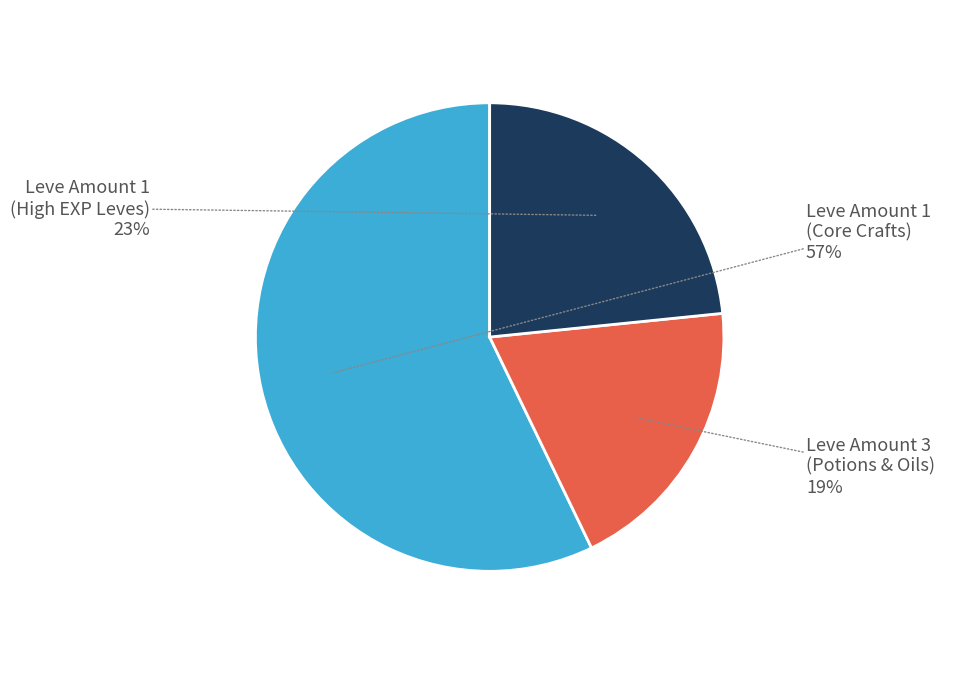

Combined, do Leve Amount 1 (Core Crafts) and Leve Amount 3 (Potions & Oils) account for over 50%?

Yes